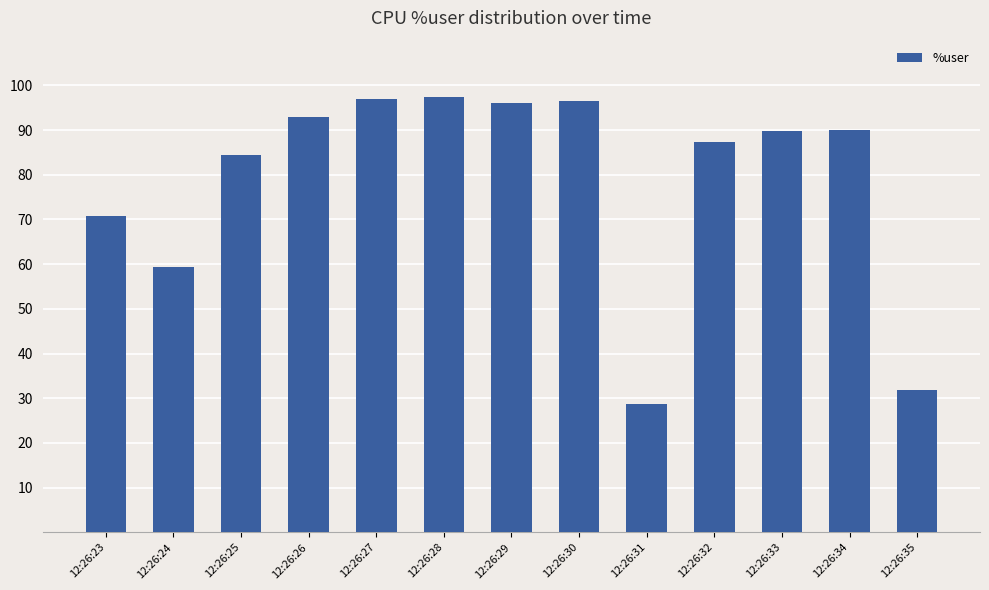

Are the bars grouped side by side (vs. stacked)?

No